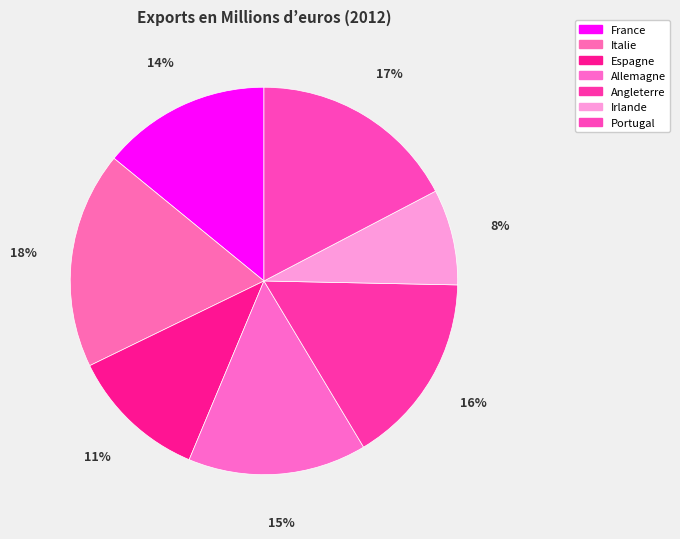

Count the number of slices in the pie.

7